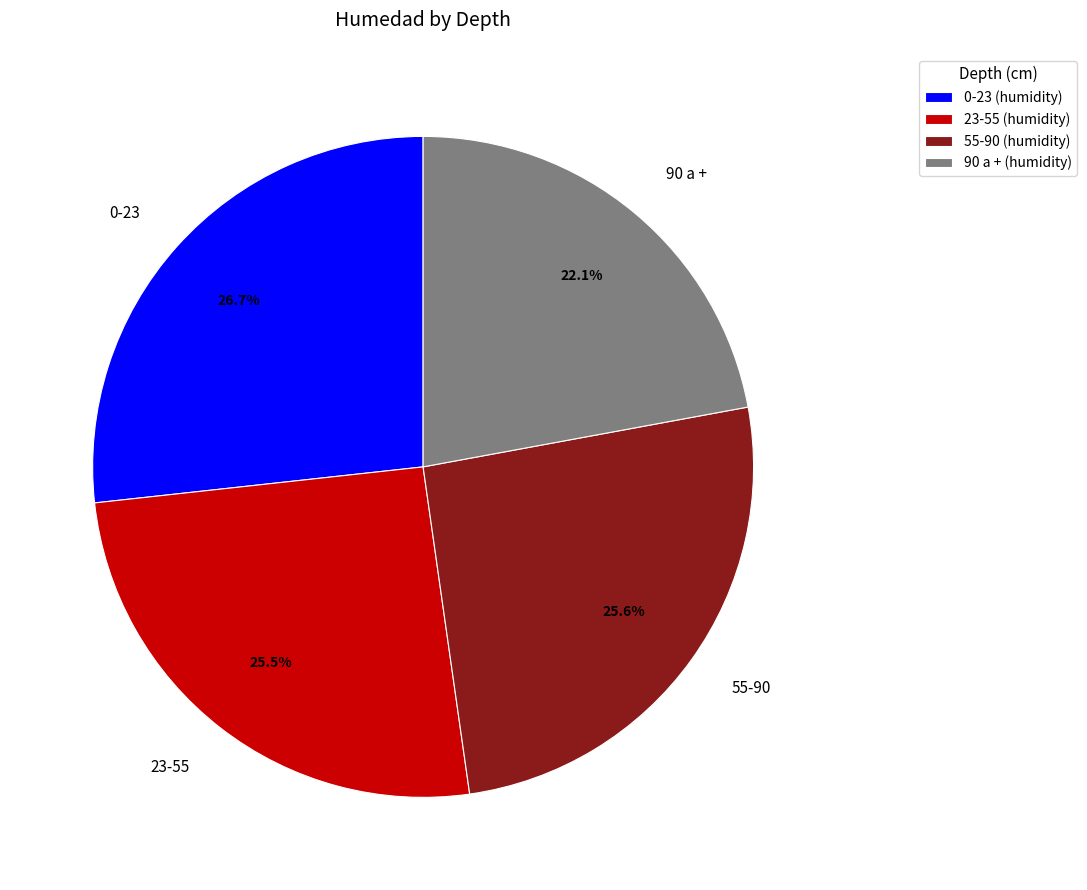

Which category has the biggest portion of the pie?

0-23